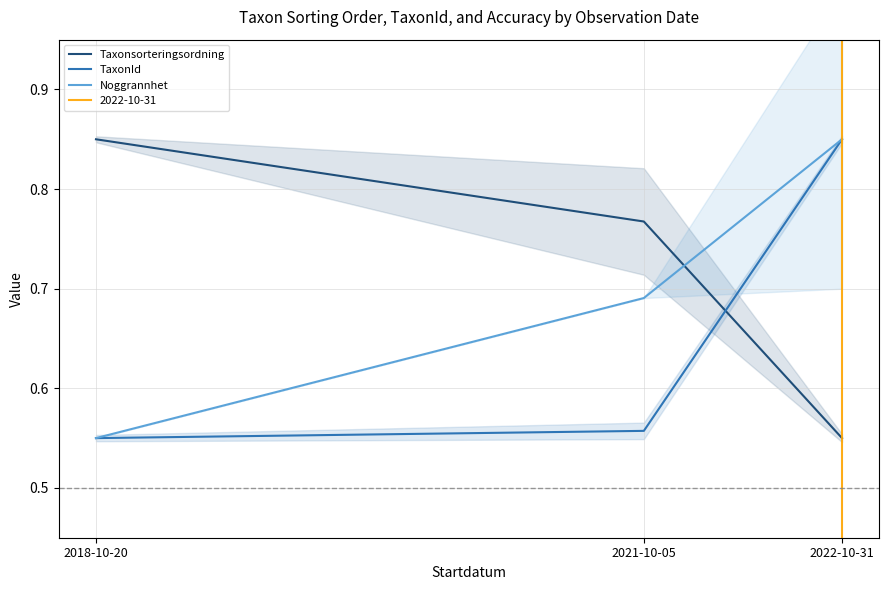

What is the sum of all TaxonId values?

2.0